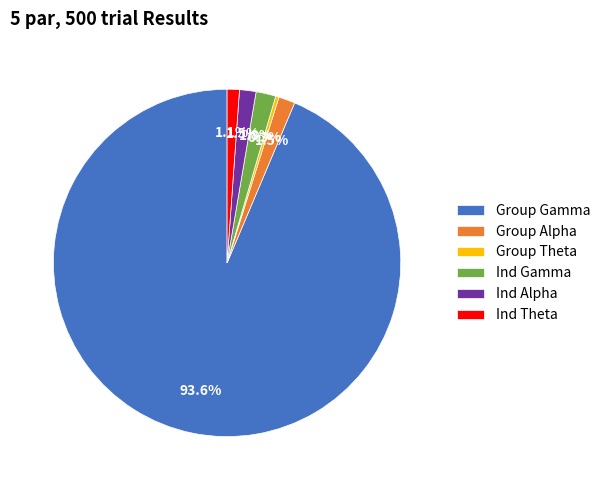

What portion of the pie excludes Ind Theta?

98.9%